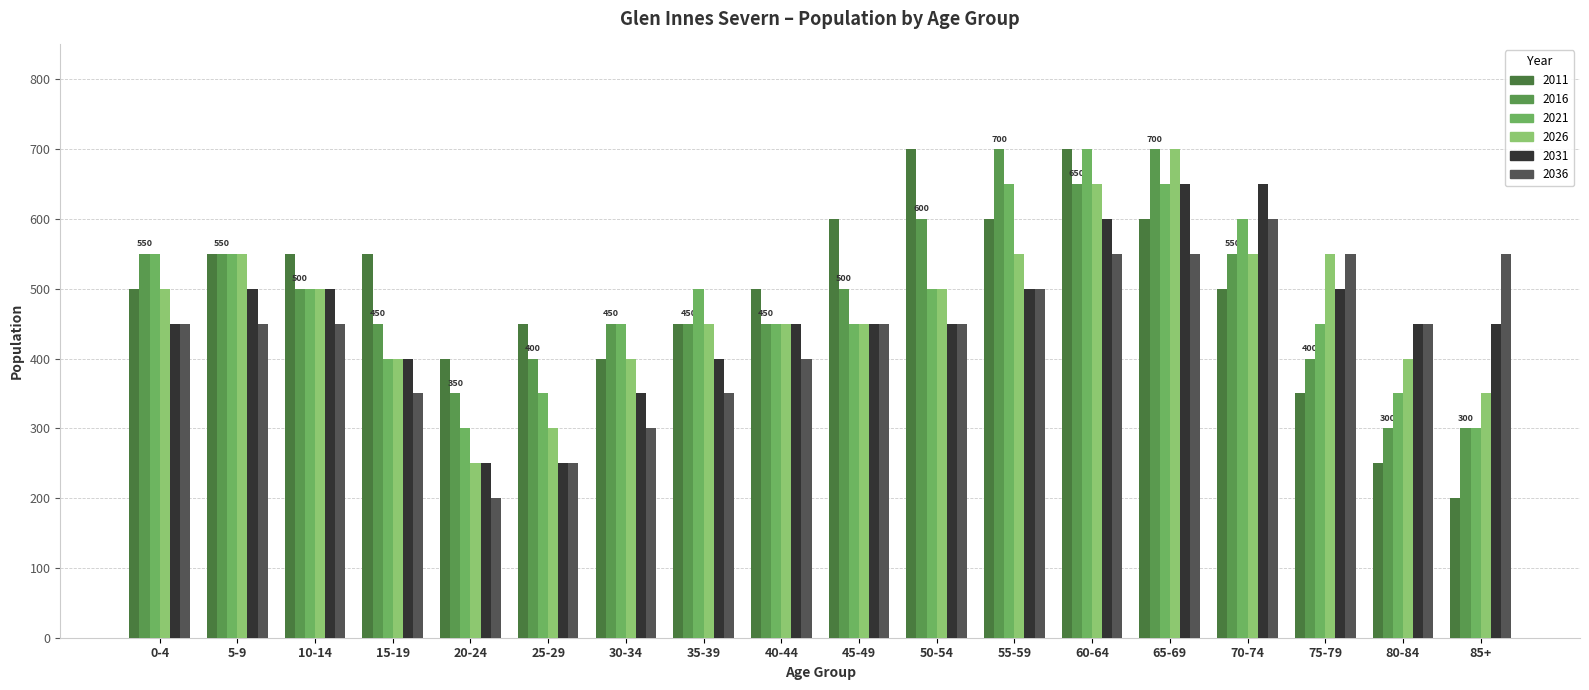

How many 2016 values are between 400 and 550?

11